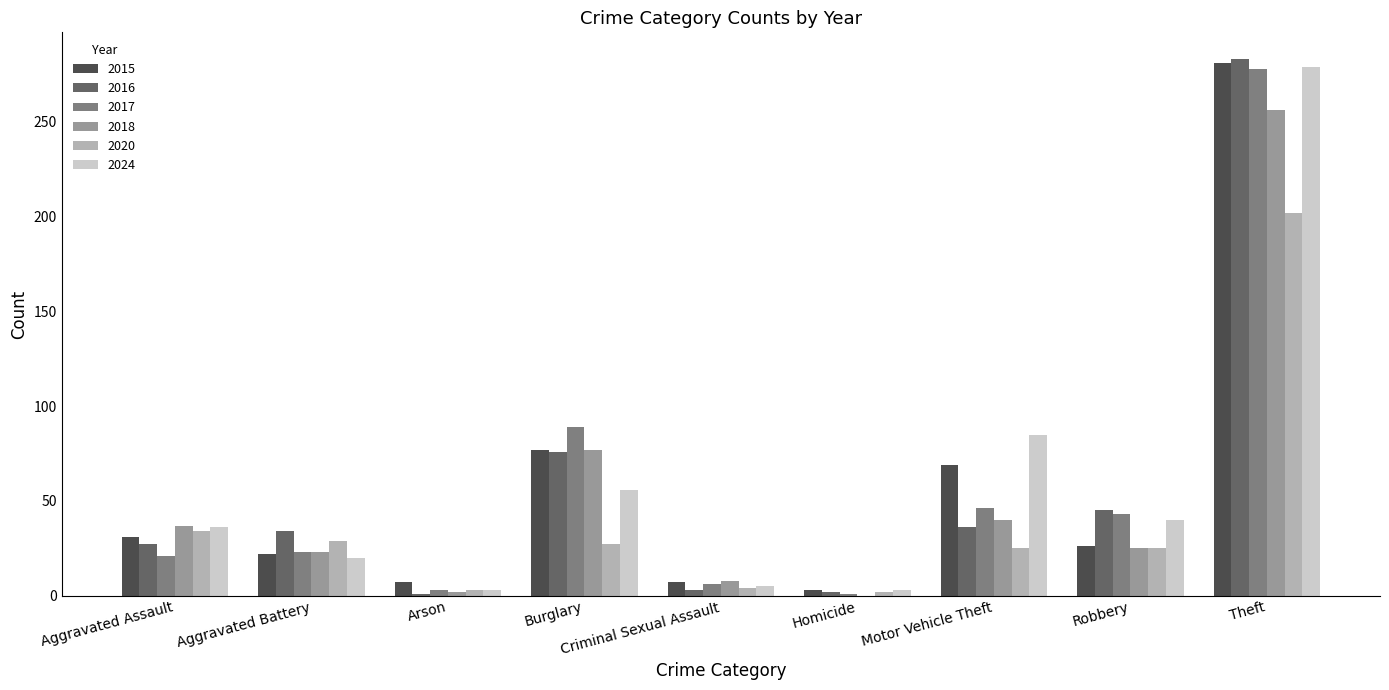

The value of 2017 at Robbery is 17. True or false?

False